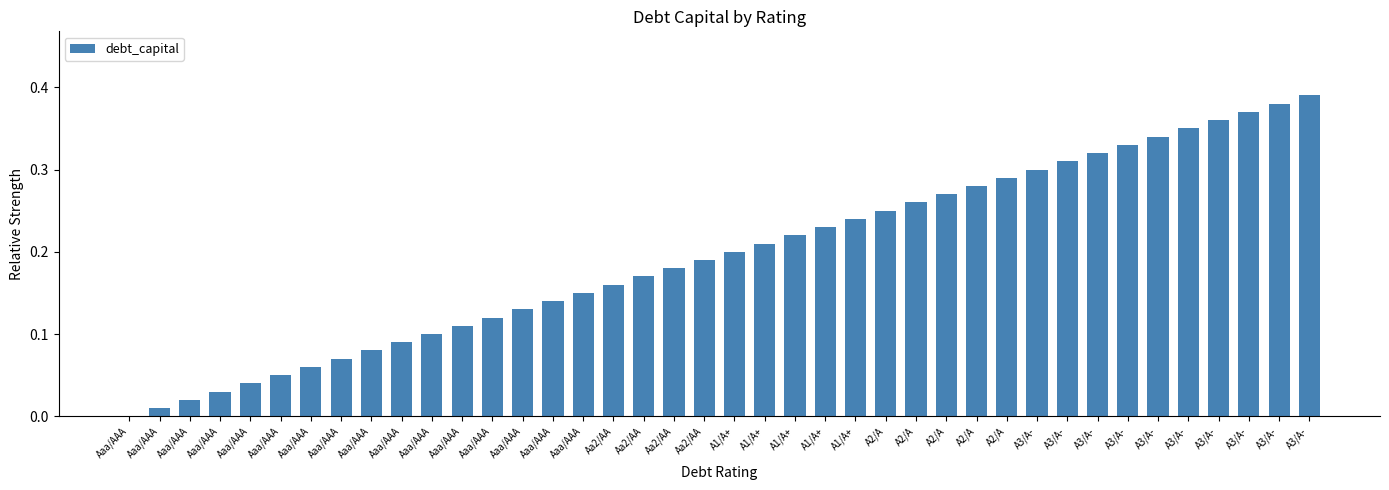

How many categories are shown in the chart?

40